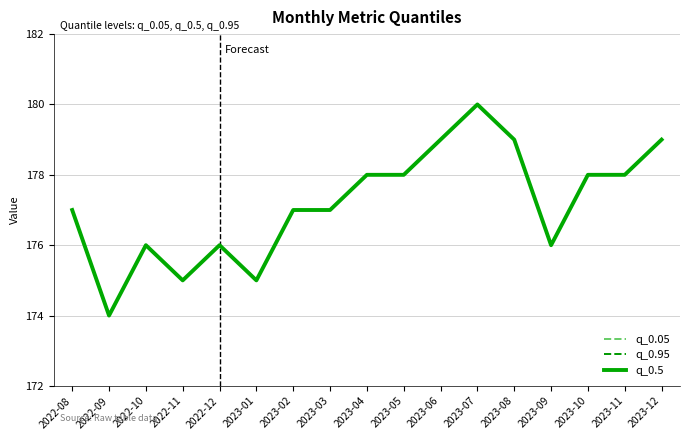

Does the chart display data point markers on the line(s)?

No